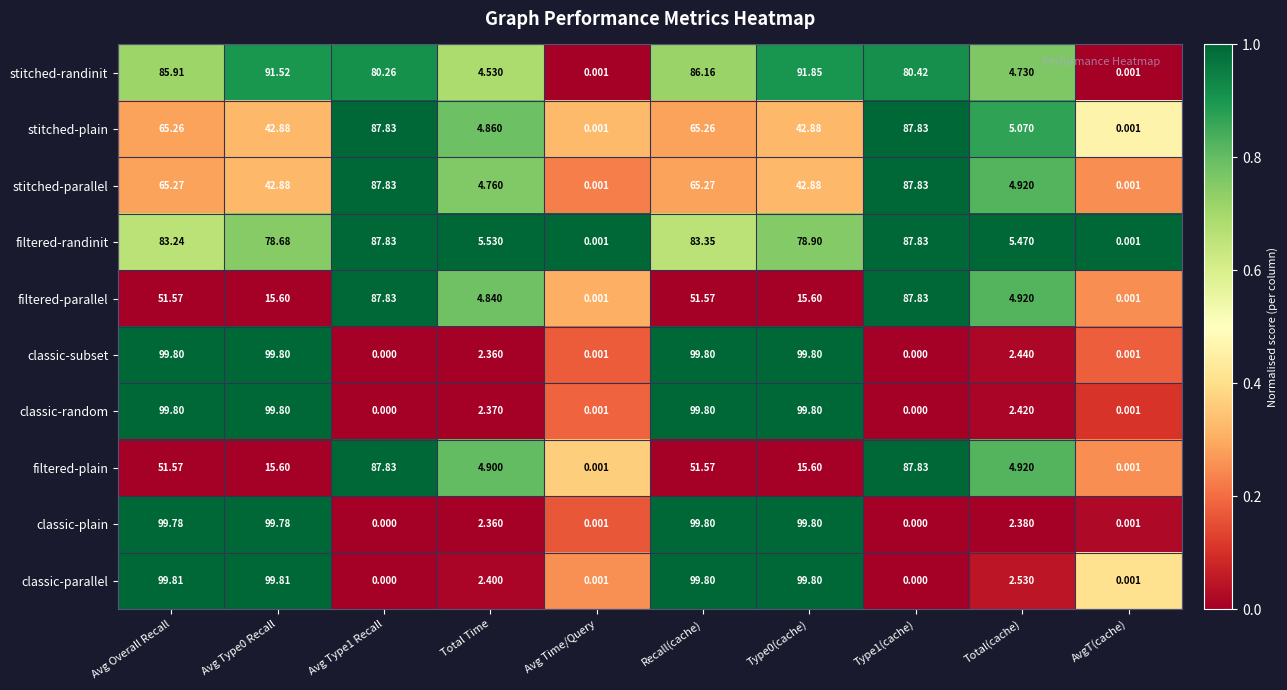

Where does the stitched-plain series first go above 42?

Avg Overall Recall